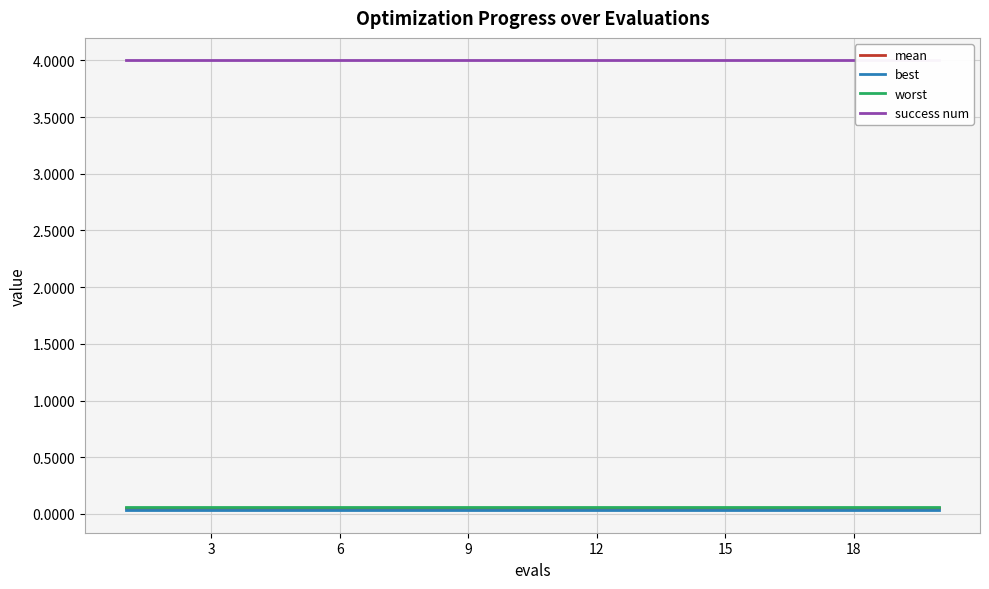

The value of worst at 3 is 0.1. True or false?

True